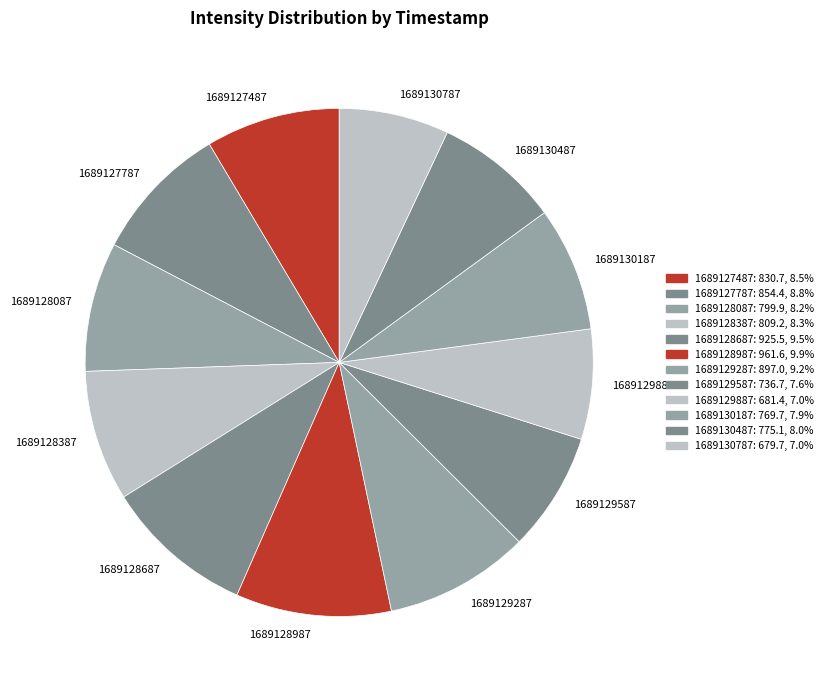

Is the sum of 1689130487 and 1689128987 greater than half?

No